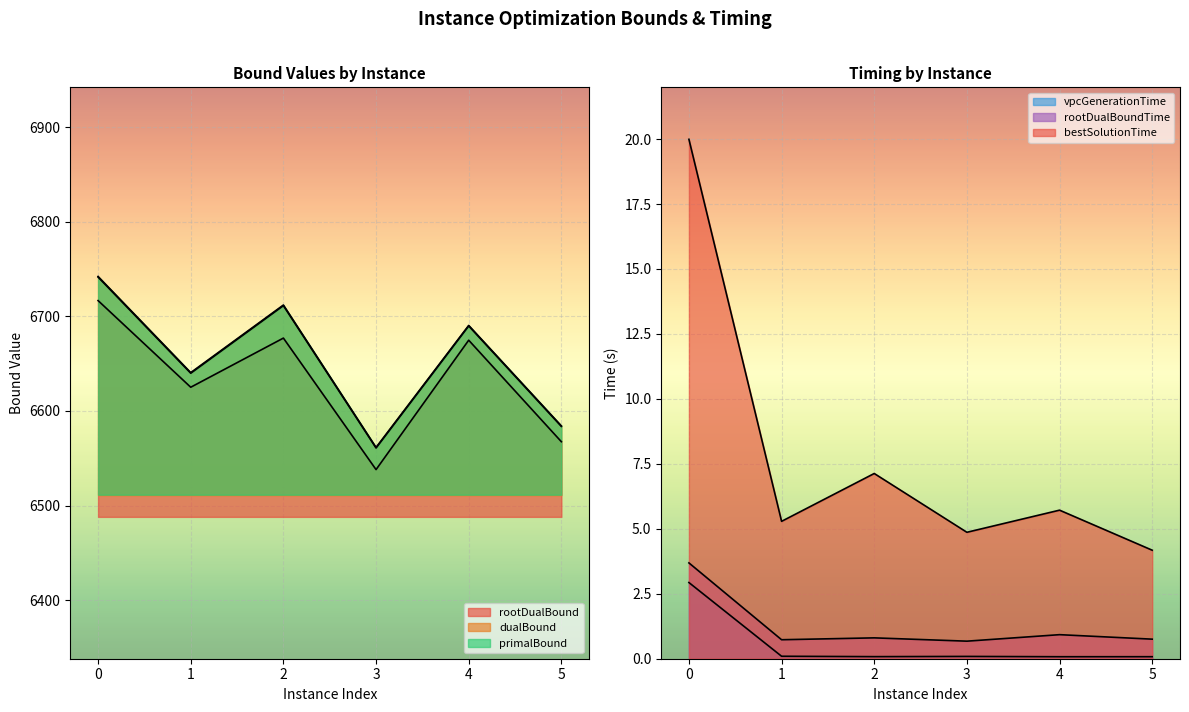

Between 1 and 3, which series saw the biggest shift?

rootDualBound